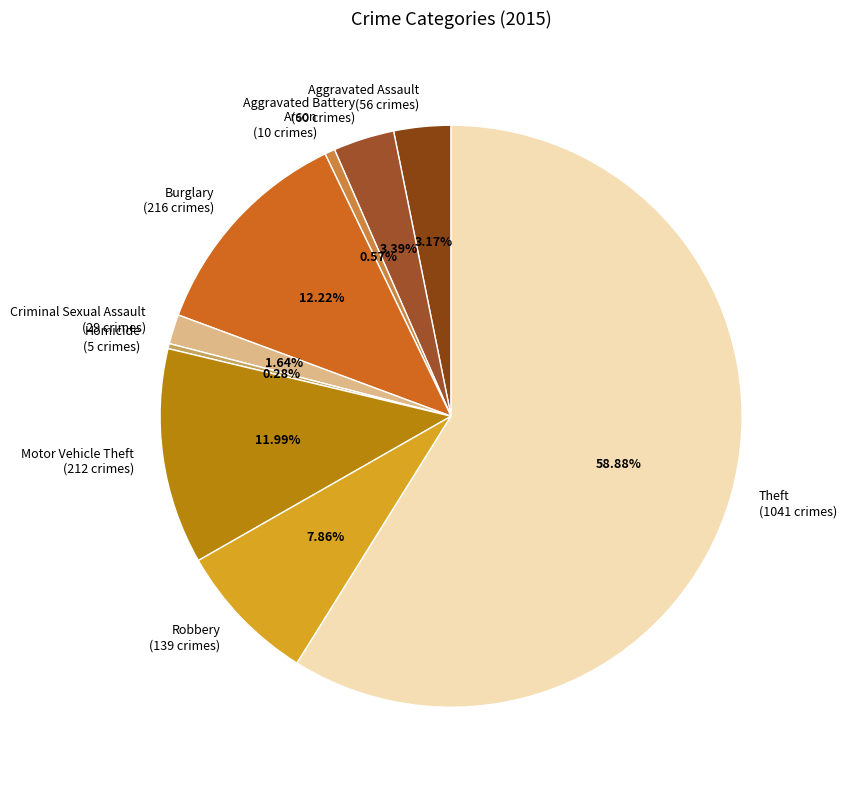

What is the ratio of the value at Motor Vehicle Theft to the value at Robbery?

1.5